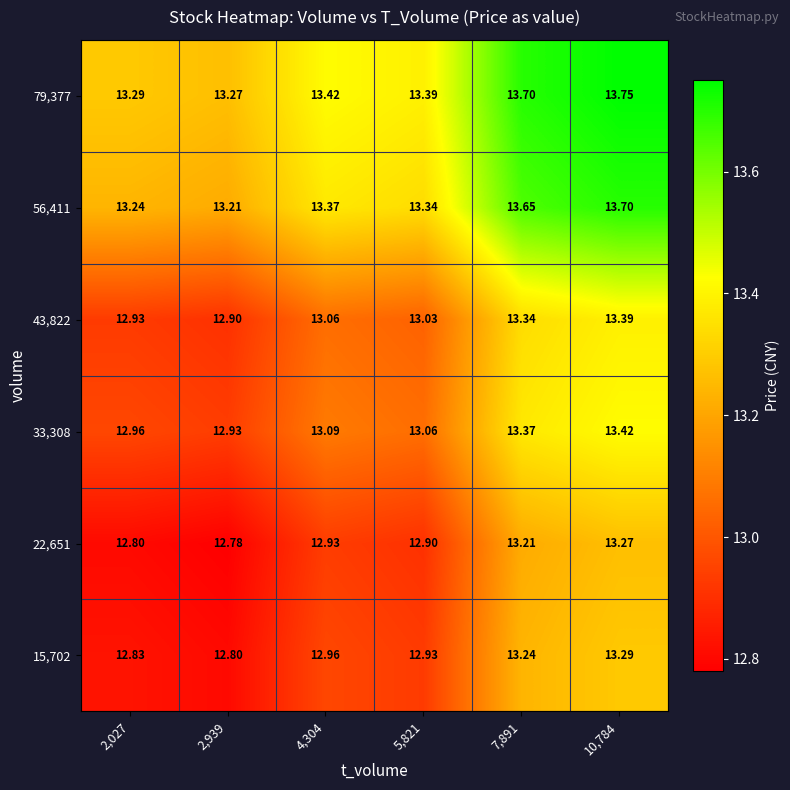

What is the difference between the highest and lowest values at 2,939?

0.5